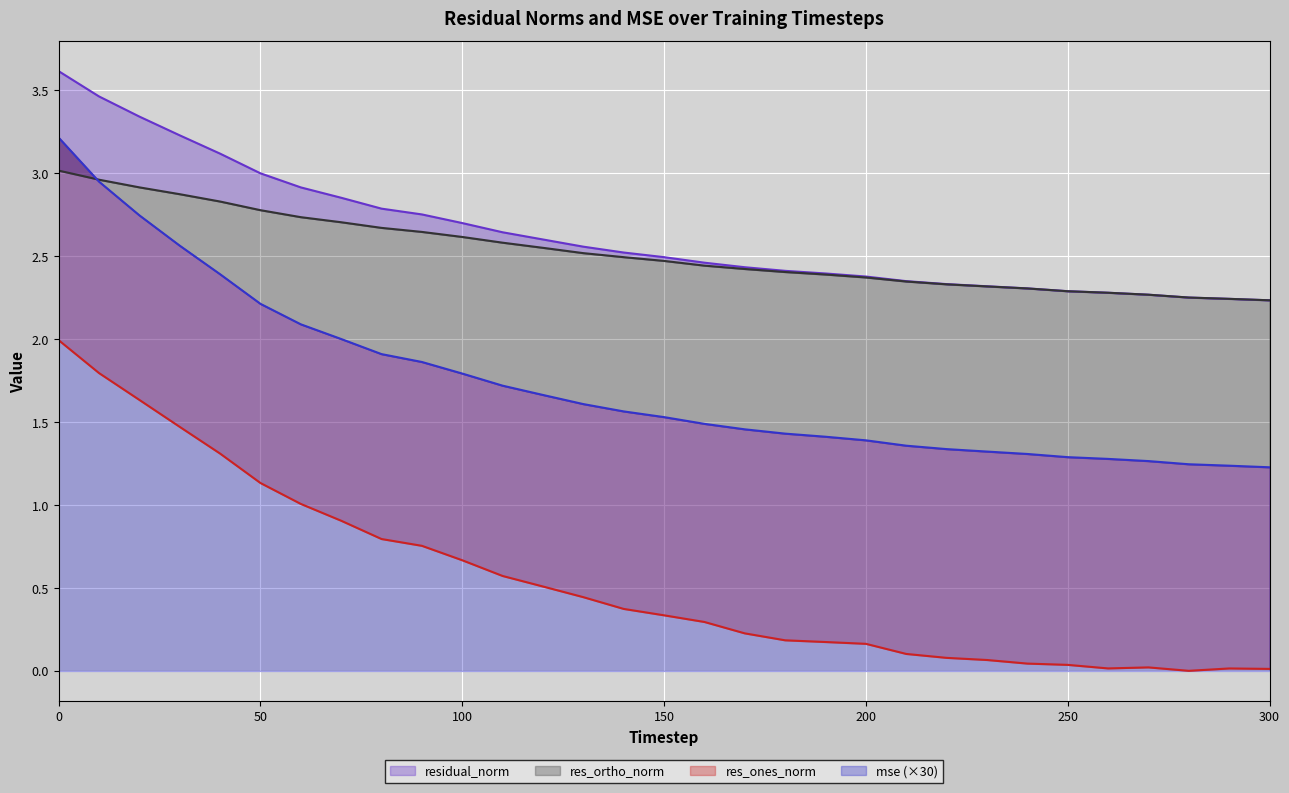

True or false: residual_norm has a value of 0.8 at 70.

False